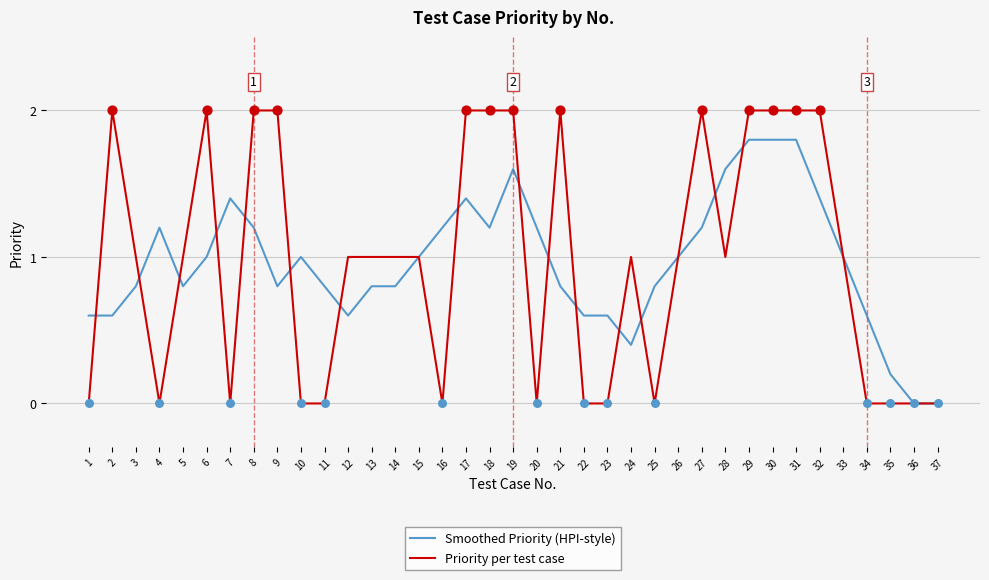

Which series changed the most between 2 and 26?

Priority per test case